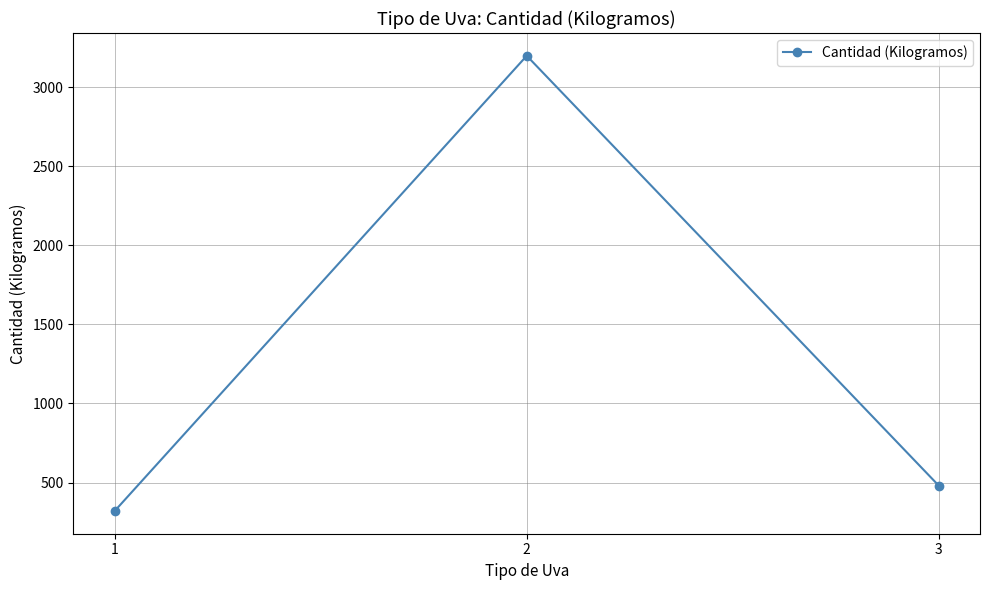

The chart shows a value of 448 at 1. True or false?

False